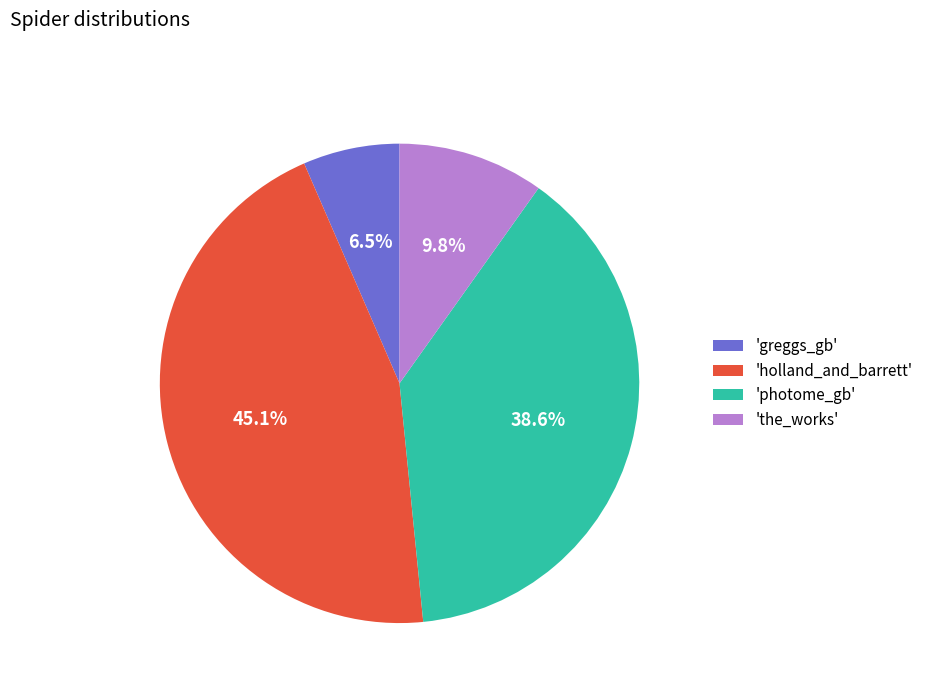

How many slices are in this pie chart?

4